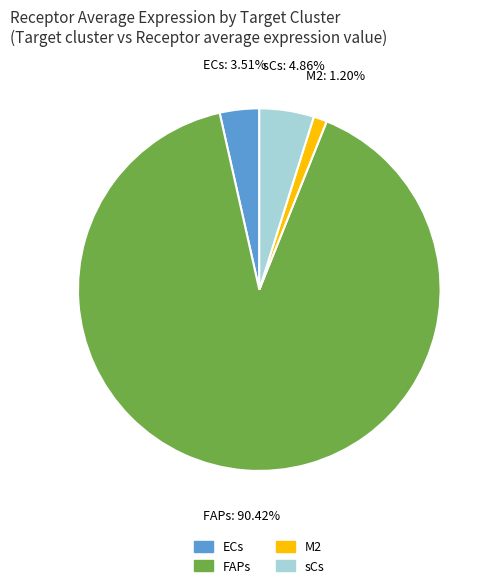

Is it true that FAPs is 99% of the pie?

False